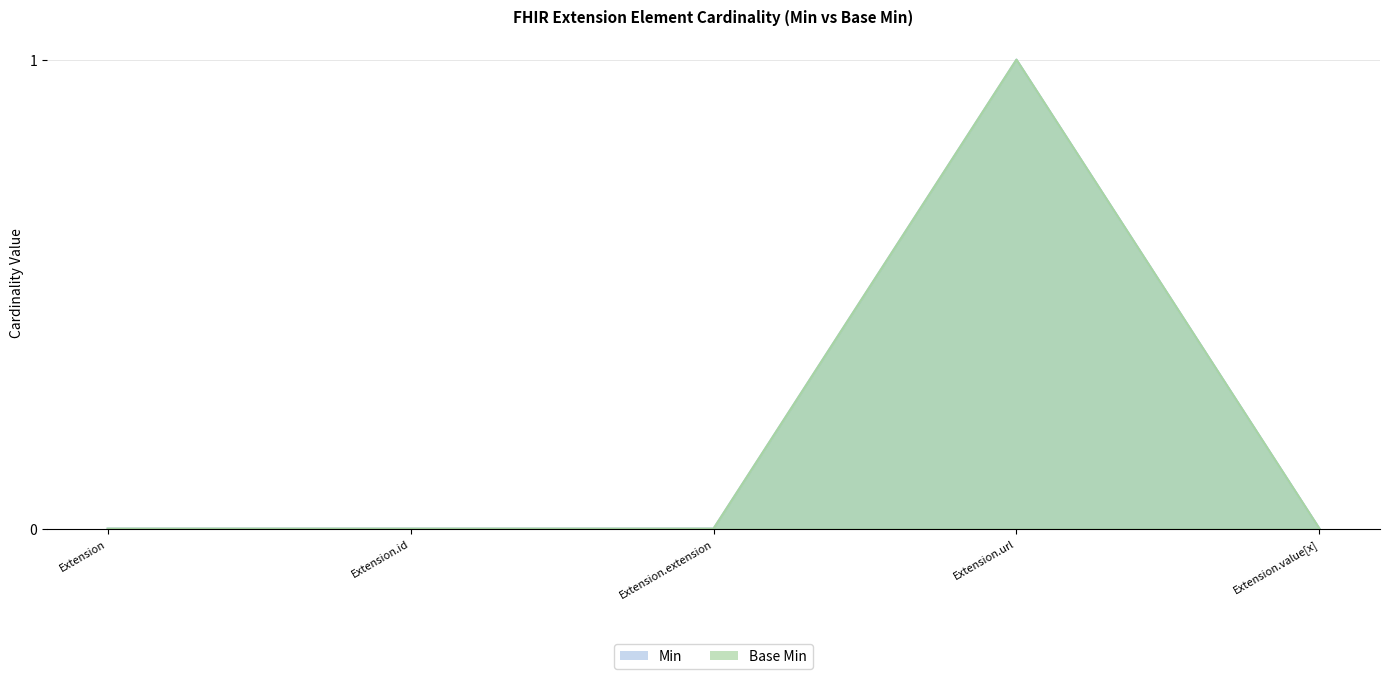

What are all the series names shown in the legend?

Min, Base Min